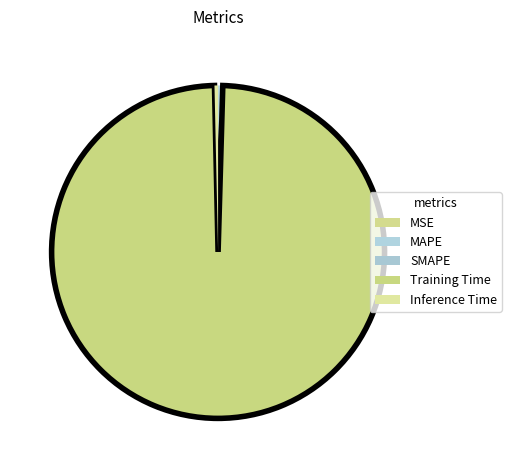

How many slices are in this pie chart?

5